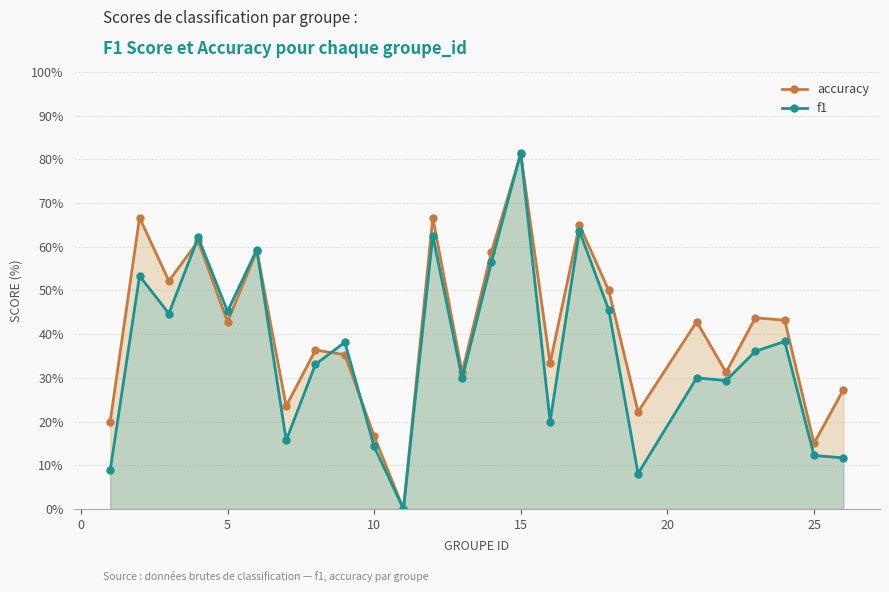

True or false: accuracy and f1 cross at least once.

True